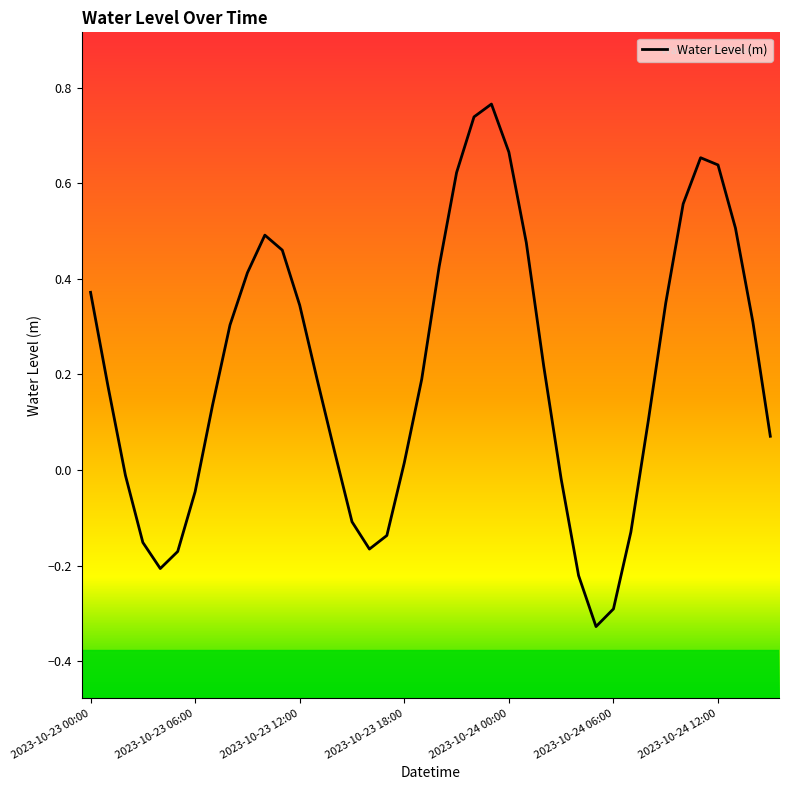

What is the difference between the maximum and minimum values?

1.1